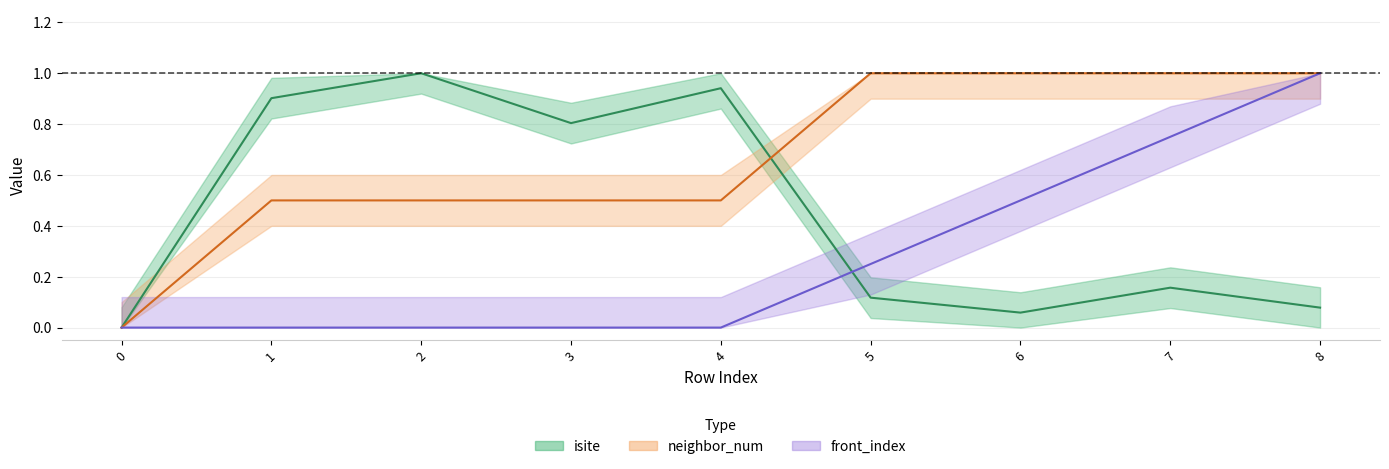

How many lines are shown in the chart?

3